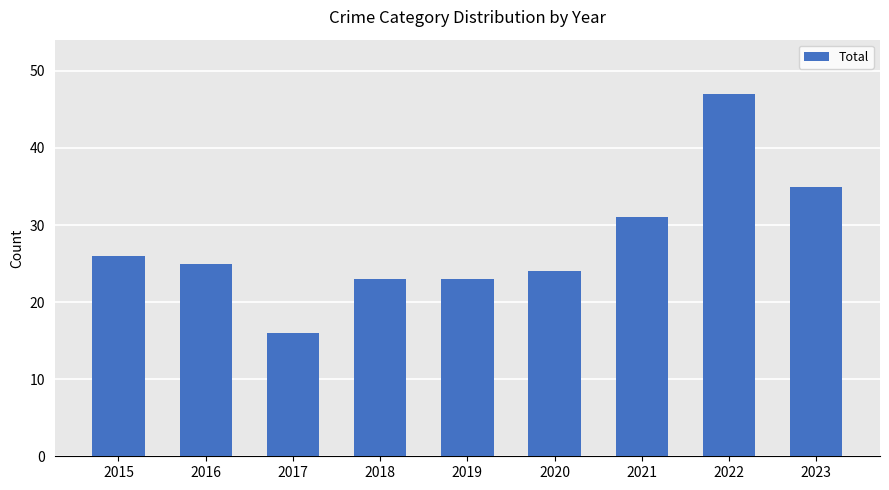

How many distinct data groups are displayed?

1